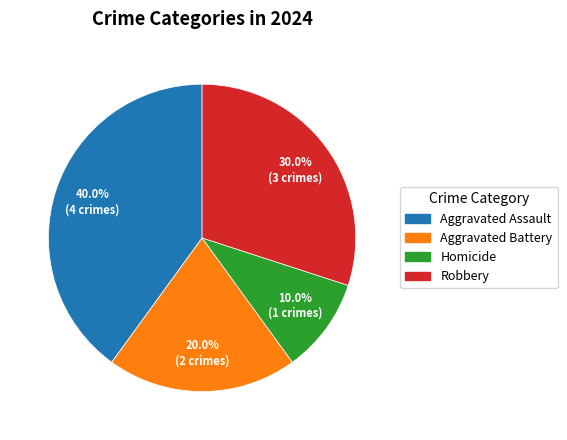

Which category has the biggest portion of the pie?

Aggravated Assault